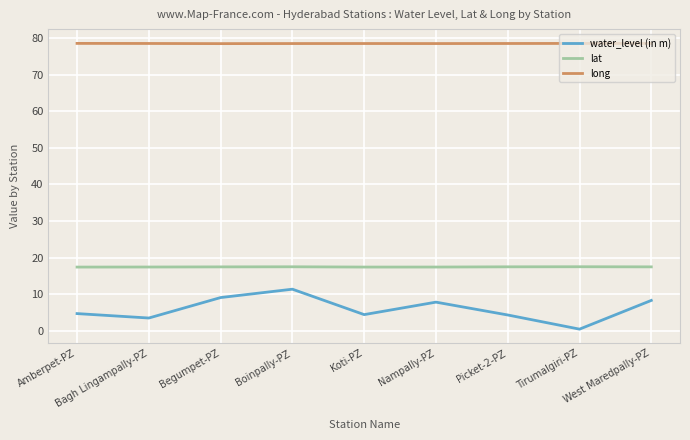

Which category has the lowest value across all series?

Tirumalgiri-PZ